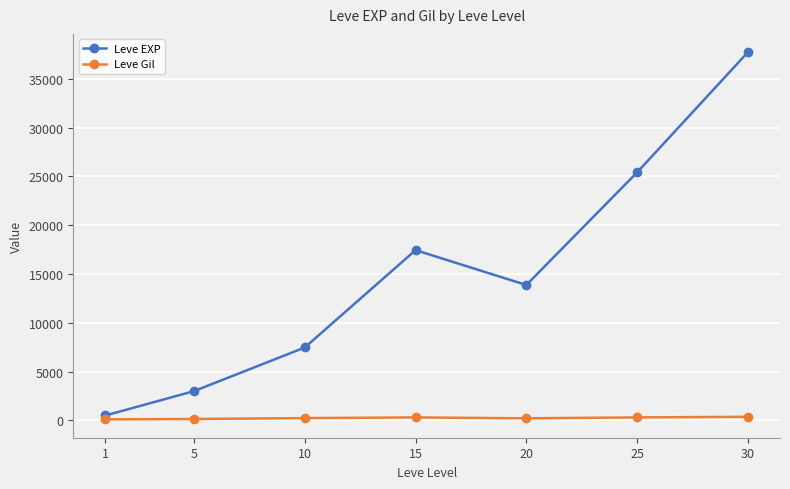

True or false: Leve EXP and Leve Gil intersect in this chart.

False